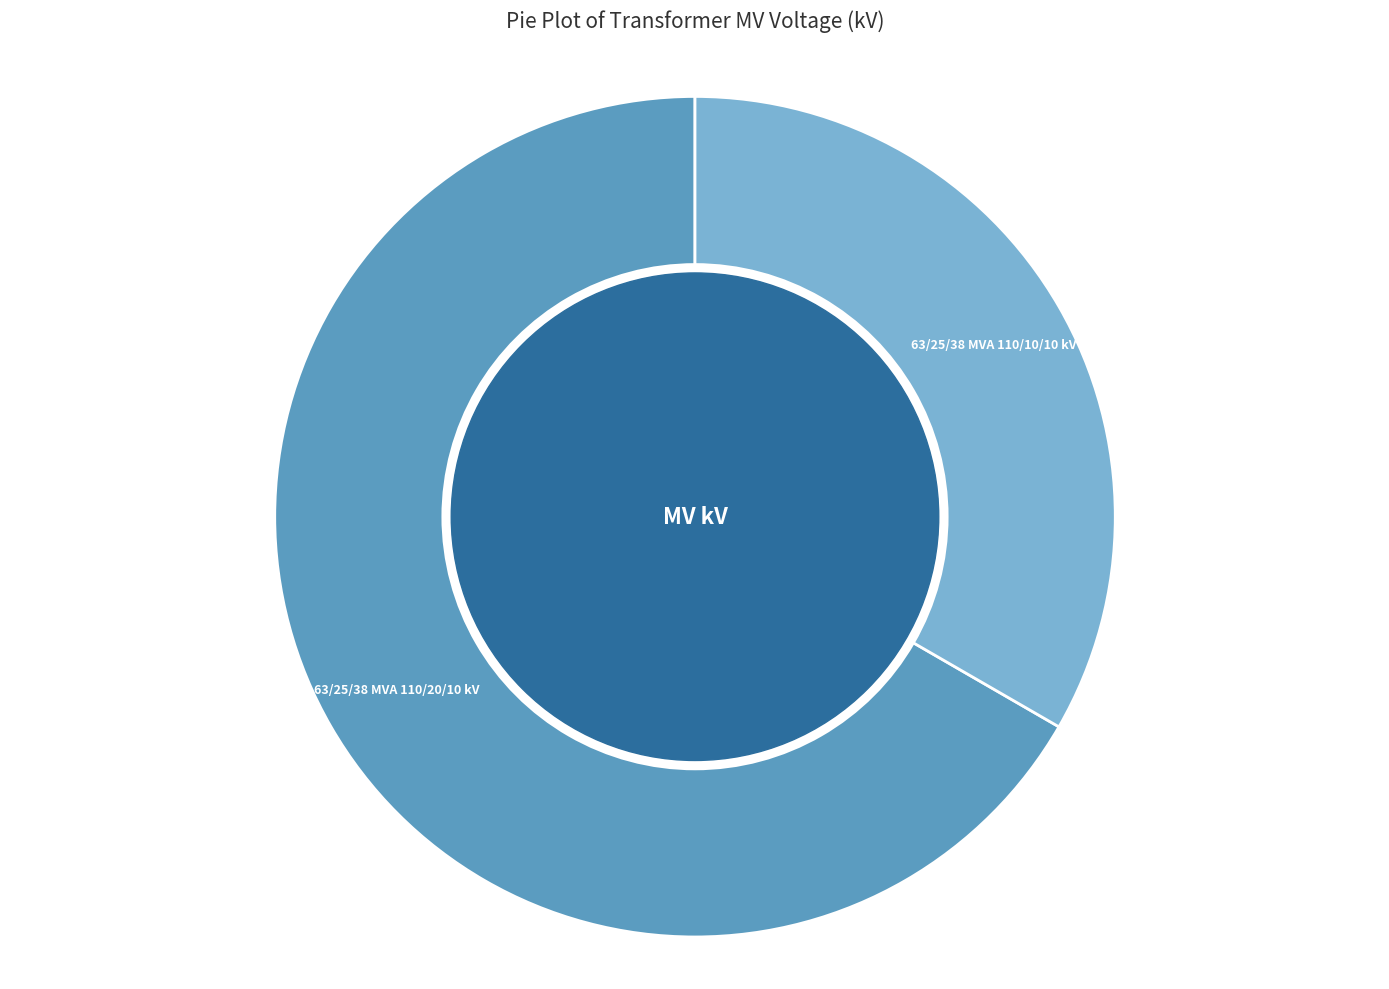

Does any single category account for the majority?

Yes